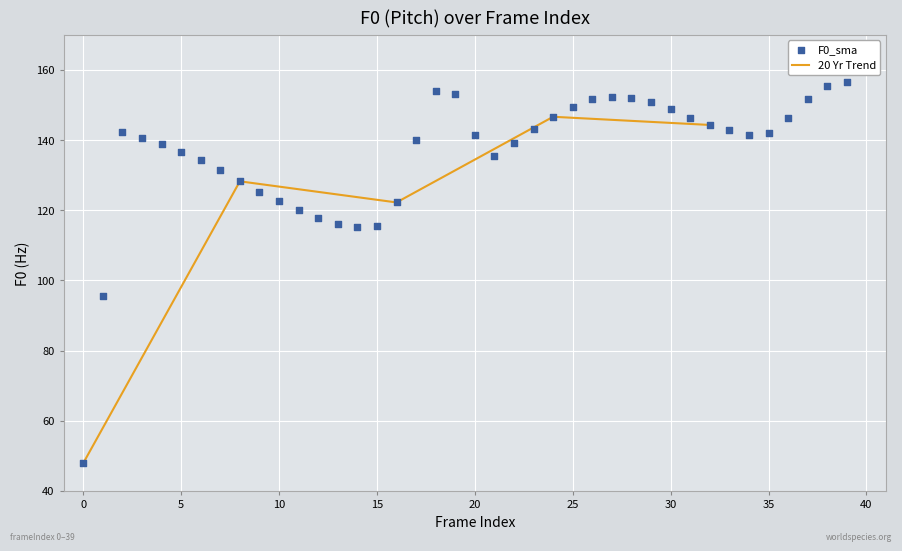

What Y value in the scatter plot is closest to 102?

95.5